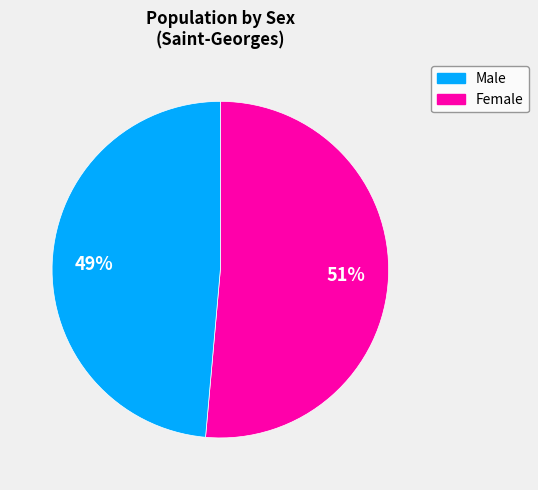

To the nearest percent, what is the average slice percentage?

50%